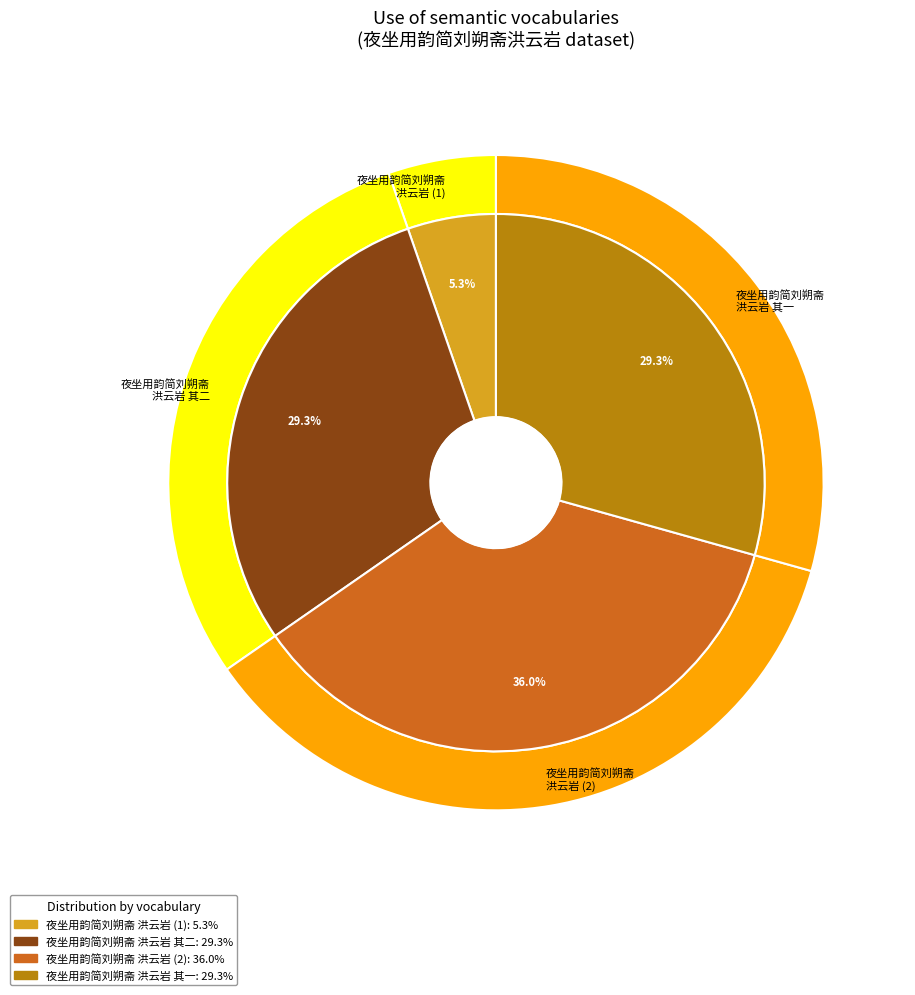

What is the ratio of the value at 夜坐用韵简刘朔斋洪云岩 其二 to the value at 夜坐用韵简刘朔斋洪云岩 其一?

1.0